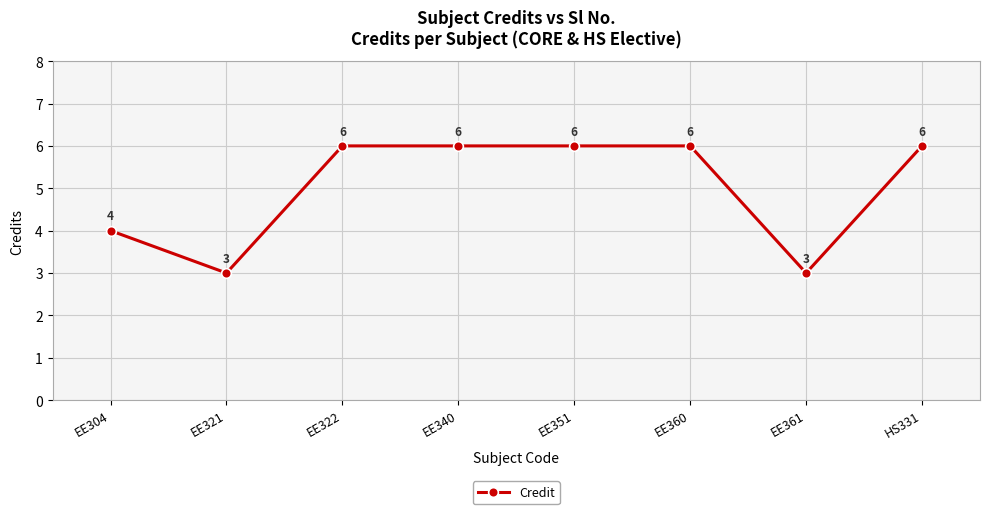

How many lines are shown in the chart?

1